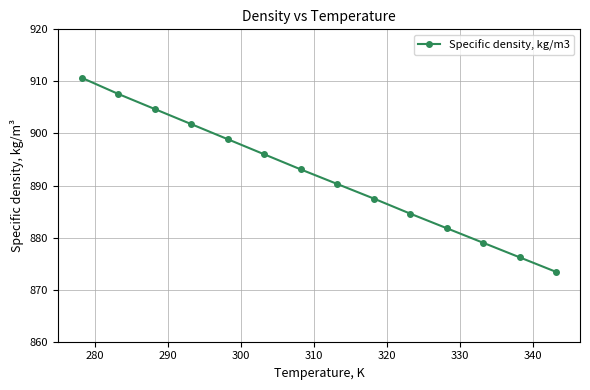

What is the difference between the second highest and second lowest values?

31.4